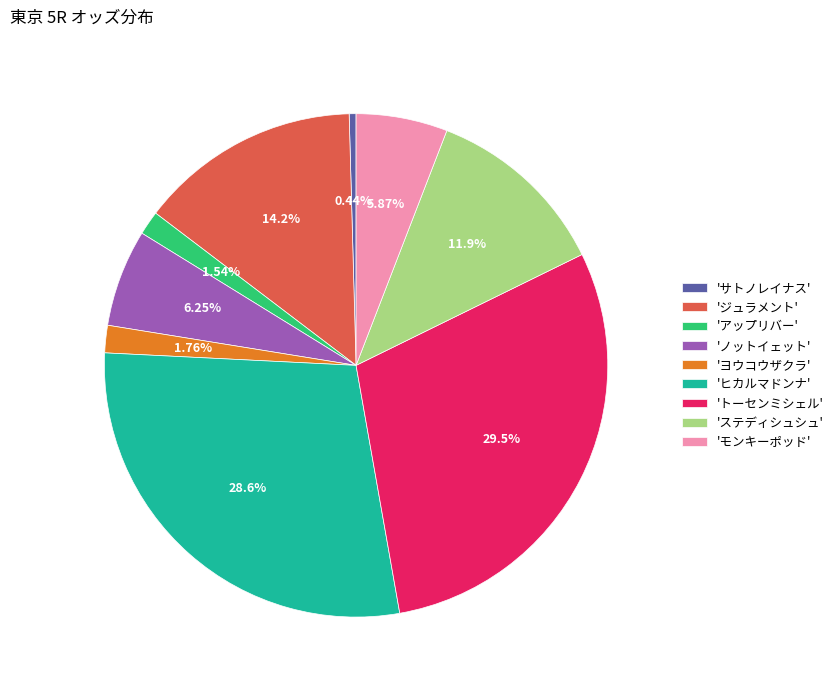

How many slices are in this pie chart?

9